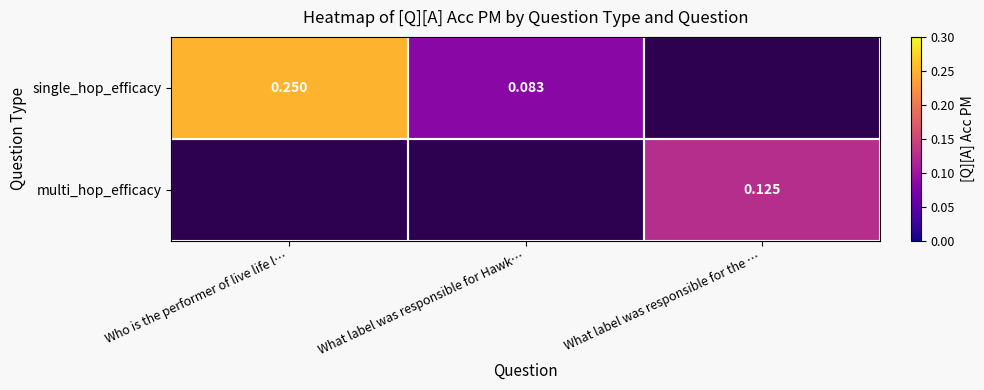

Is the value of multi_hop_efficacy at What label was responsible for the … greater than the value of single_hop_efficacy at Who is the performer of live life l…?

No